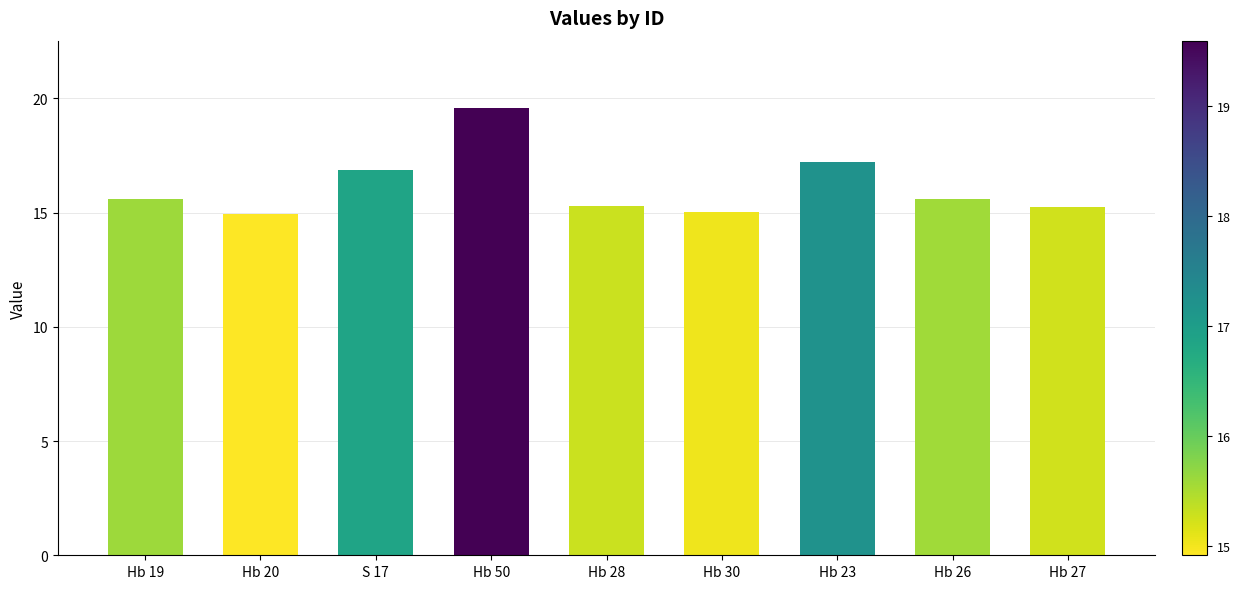

Which label corresponds to the largest value in the chart?

Hb 50